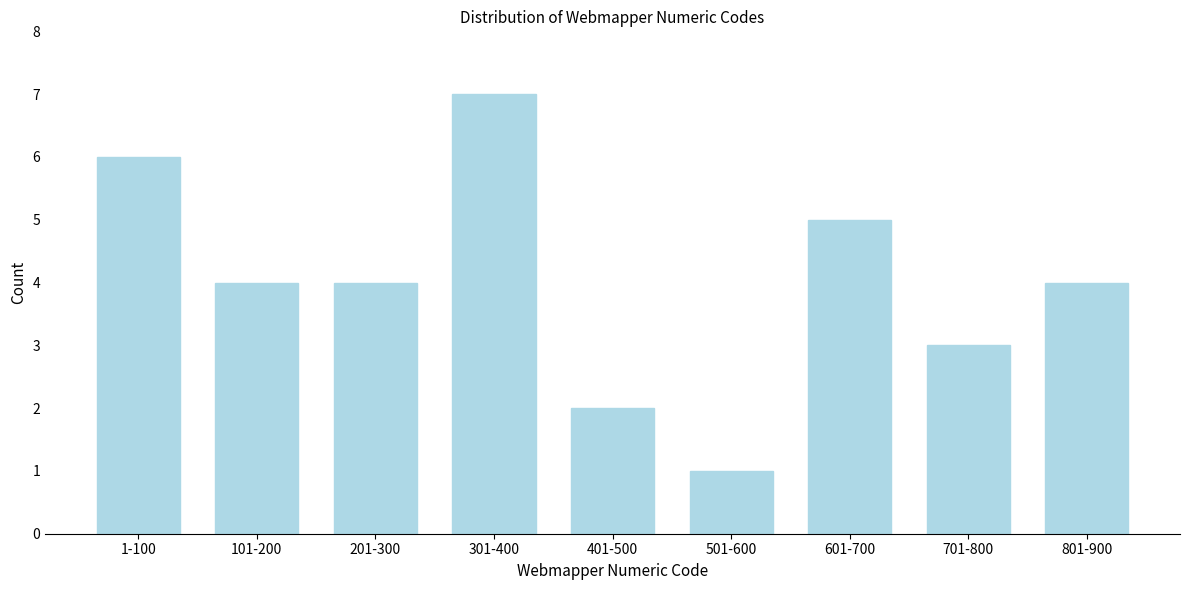

Reading right to left, what are all the values shown in this chart?

4	3	5	1	2	7	4	4	6